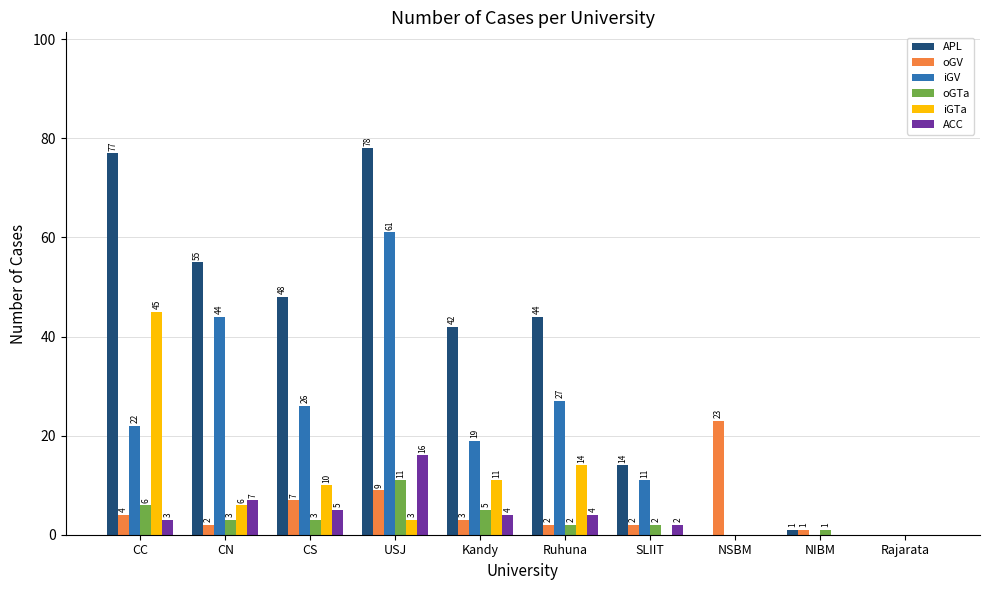

At which label is iGTa closest to 22?

Ruhuna